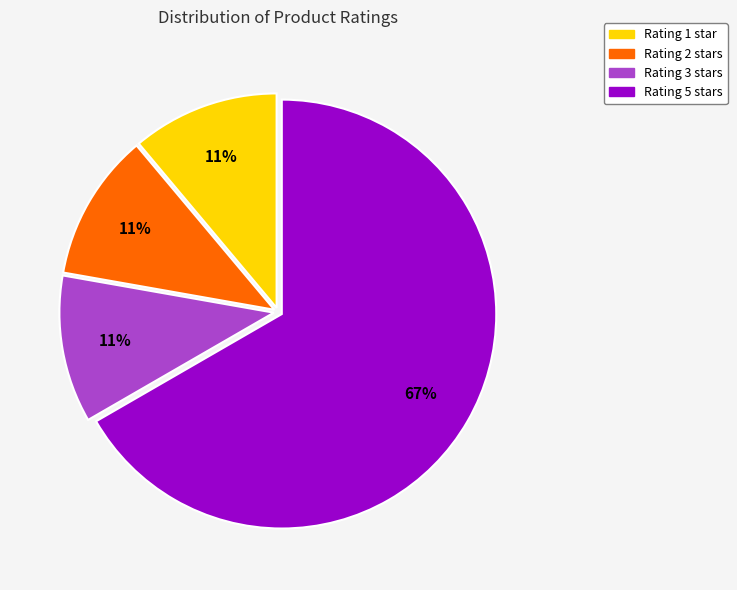

The Rating 1 slice represents 11% of the pie. True or false?

True